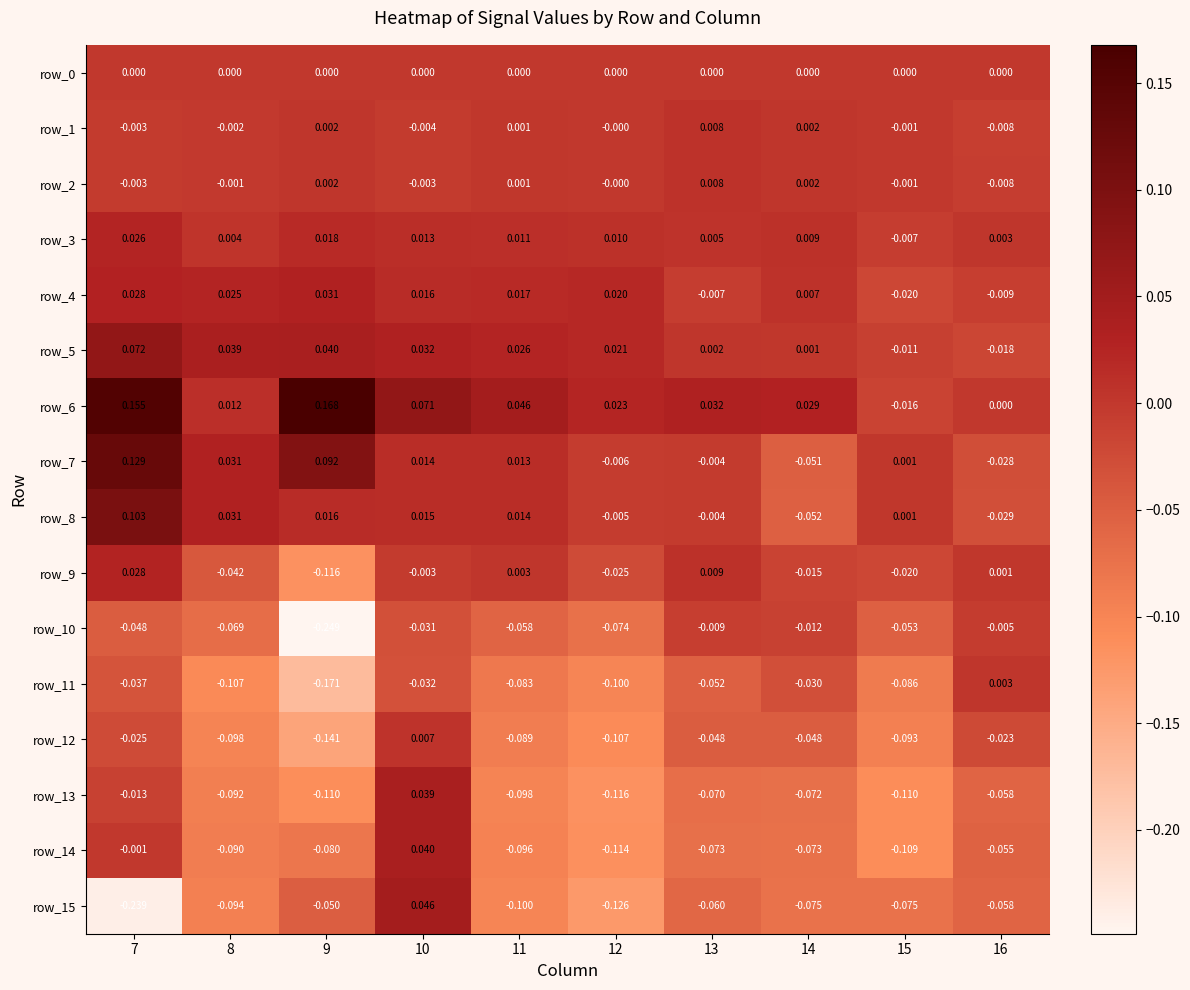

At which category is the sum across all series the highest?

10